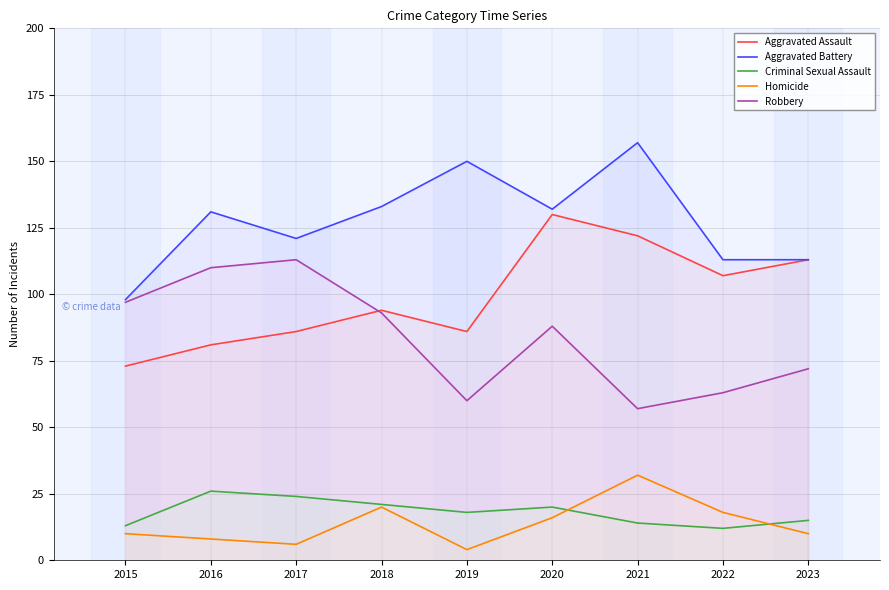

At which category is the sum across all series the highest?

2020